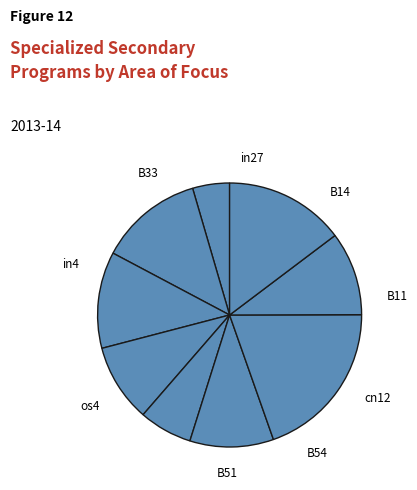

Is the sum of os4 and in27 greater than half?

No